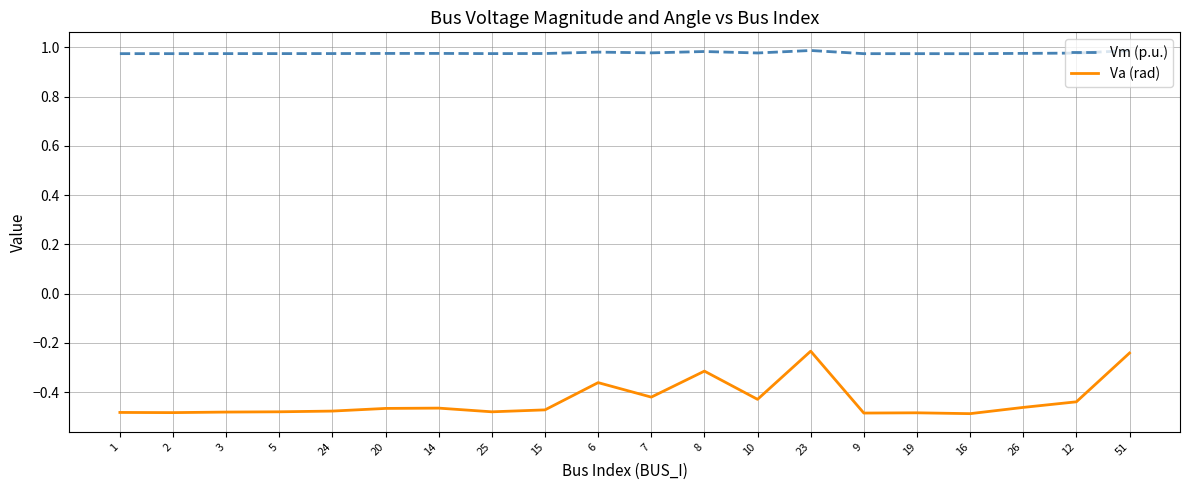

True or false: Va (rad) and Vm (p.u.) intersect in this chart.

False